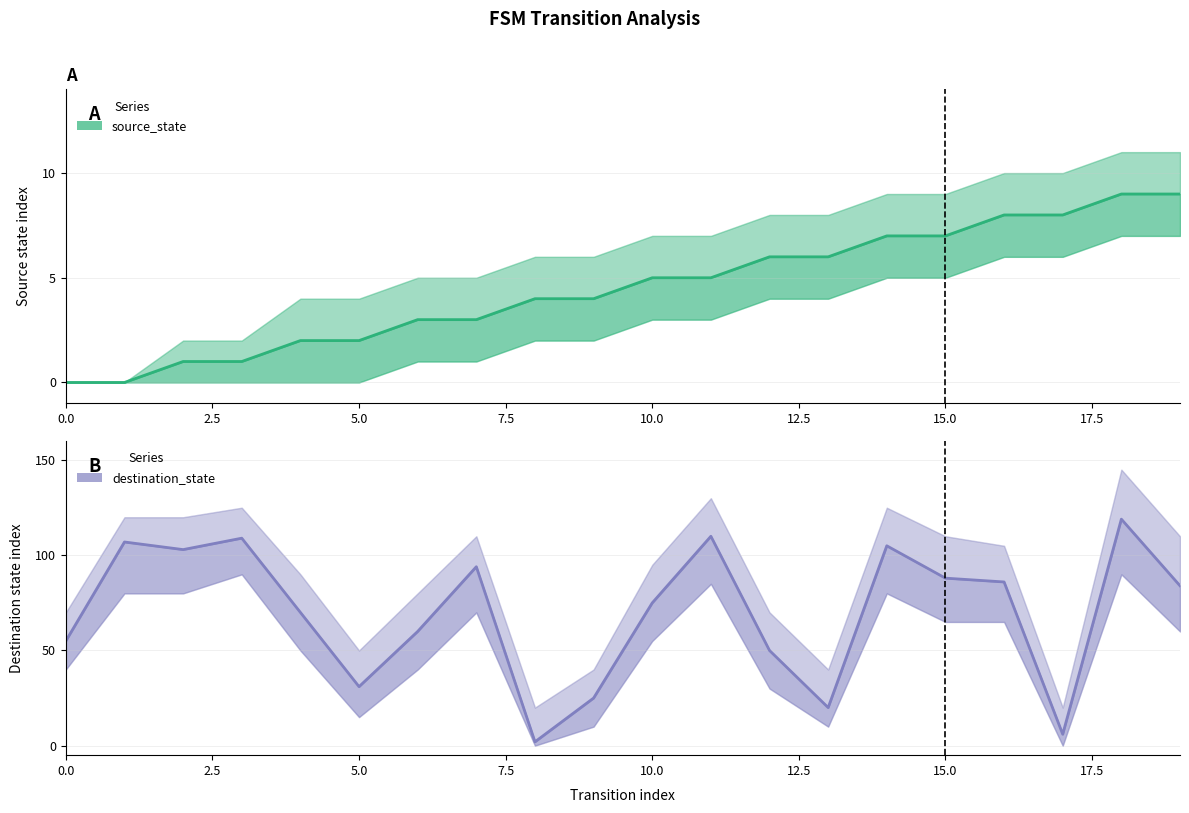

In destination_state, how many points are lower than both neighbors (excluding endpoints)?

5